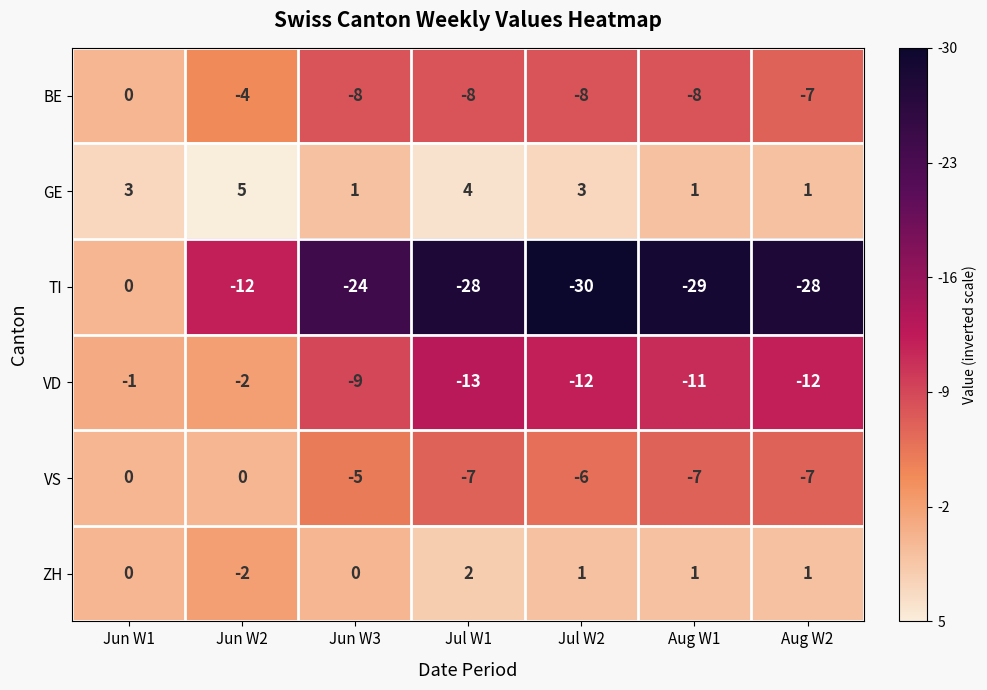

What is the difference between the GE values at Jul W1 and Jun W3?

3